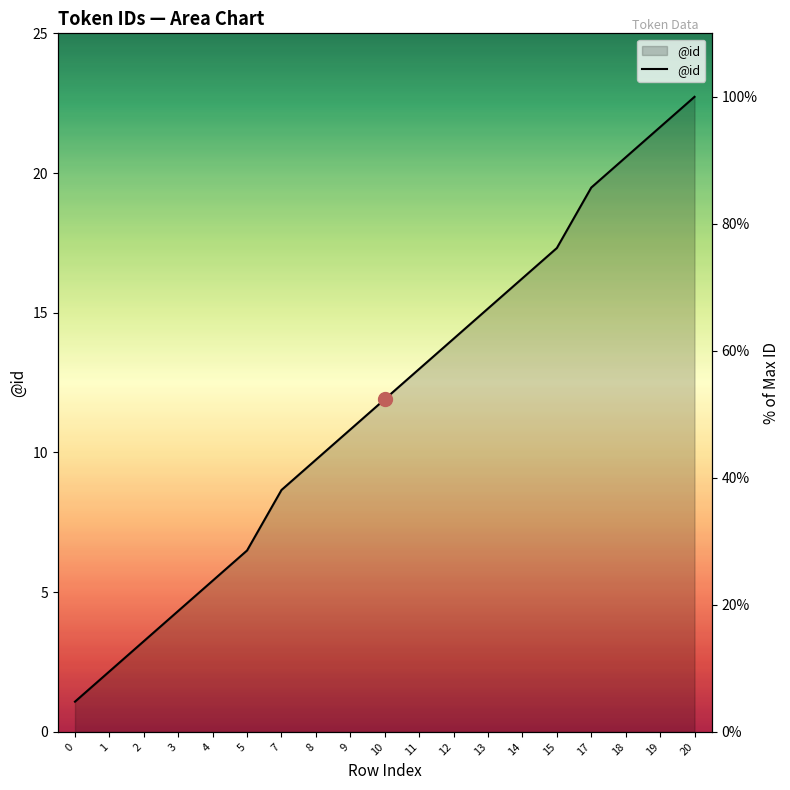

What is the maximum value shown in the chart?

100.0